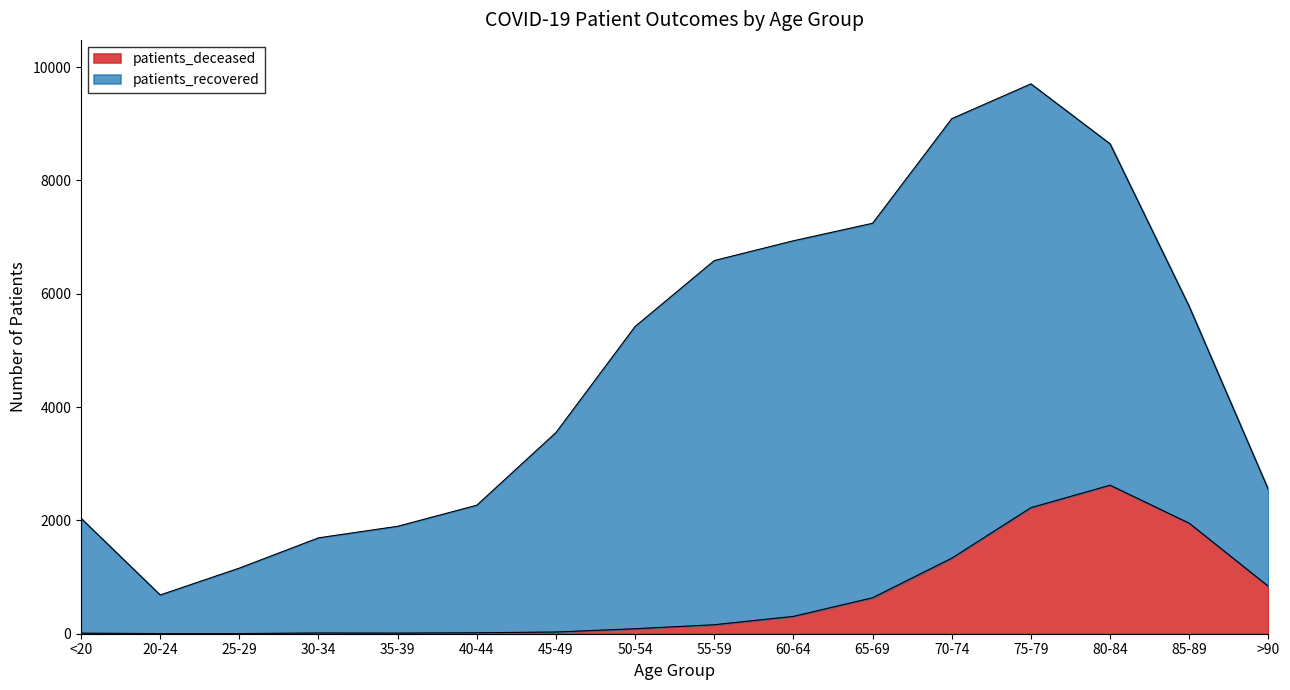

What is the maximum value shown in the chart?

2621